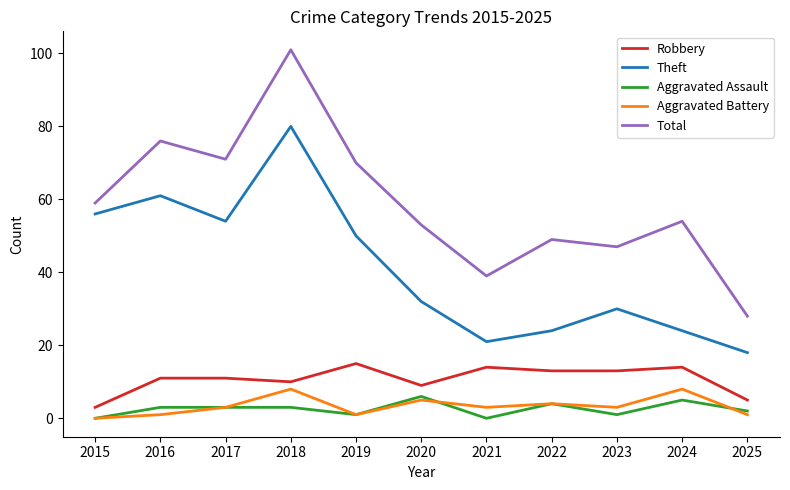

What is the total value across all series at 2018?

202